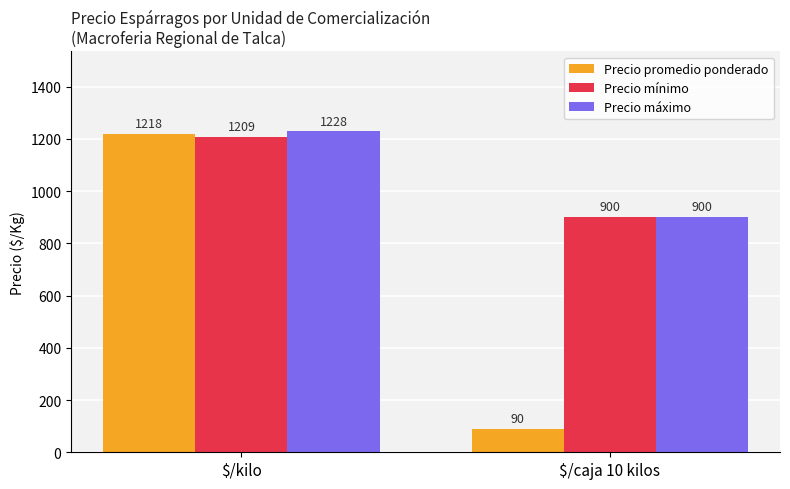

The value of Precio promedio ponderado at $/kilo is 1218.1. True or false?

True